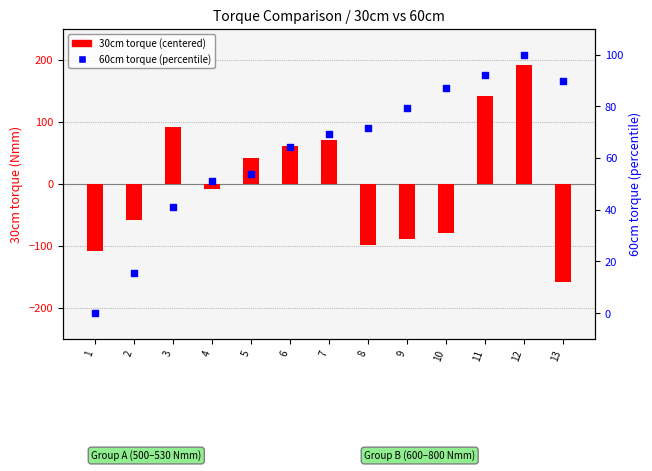

Which series reaches the minimum Y coordinate?

30cm torque (centered)